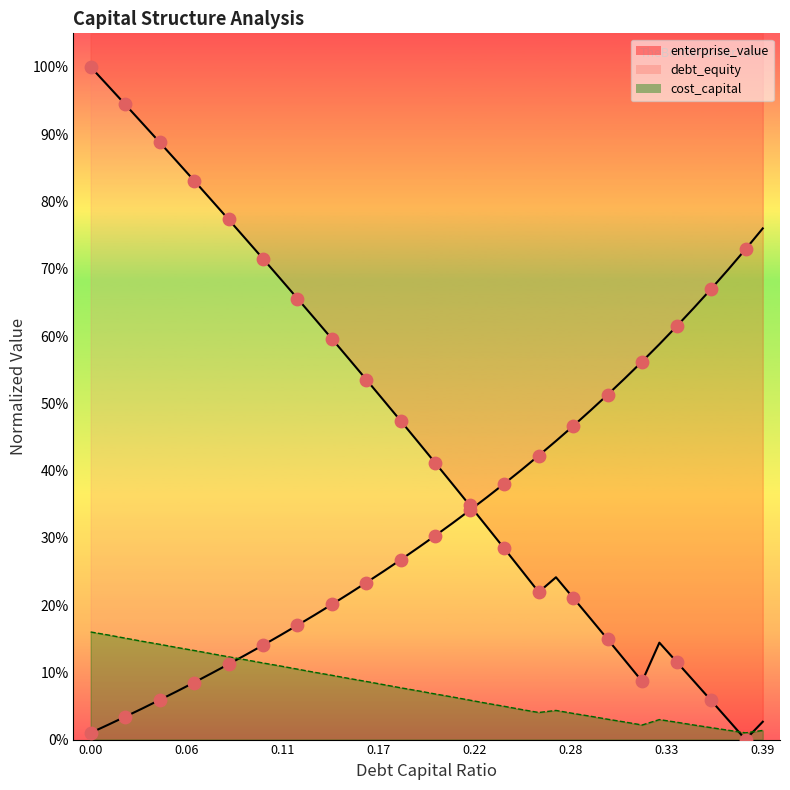

Is the value of debt_equity at 0.05 greater than the value of cost_capital at 0.32?

Yes